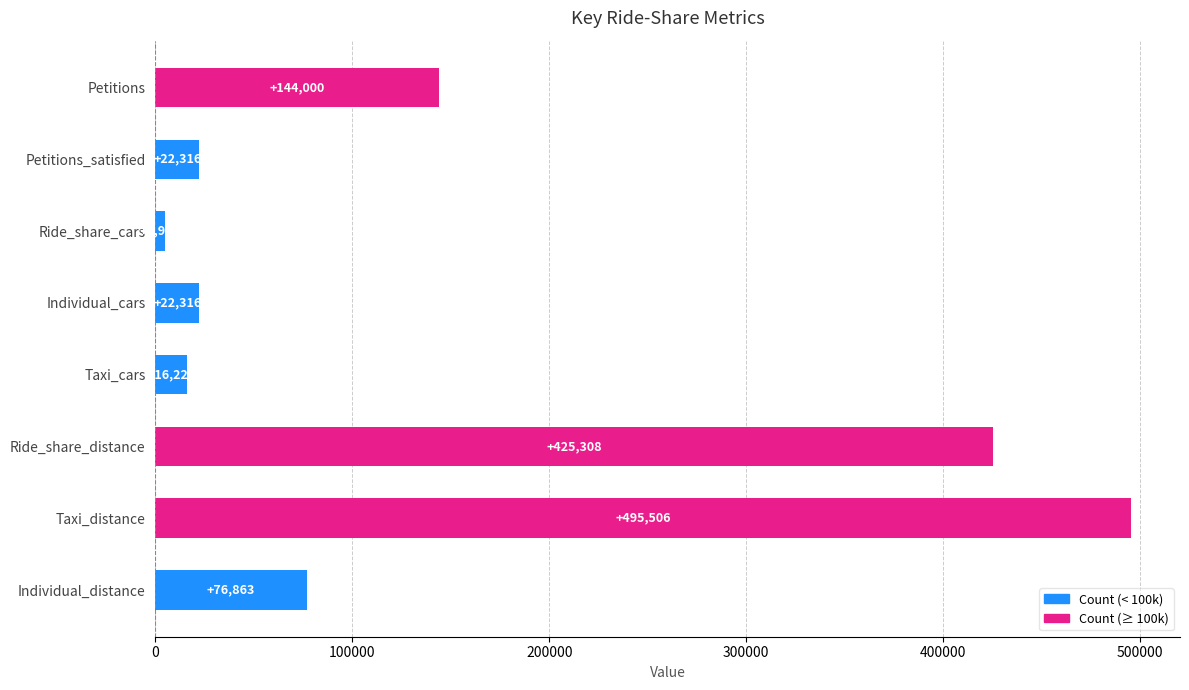

The value at Petitions is 93292. True or false?

False